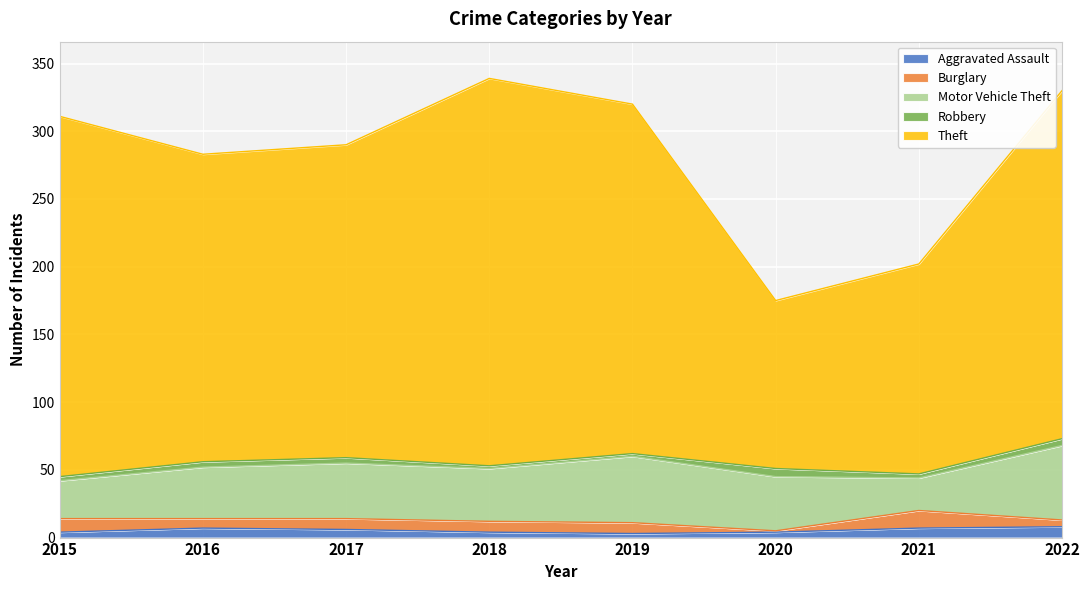

In Motor Vehicle Theft, how many points are higher than both neighbors (excluding endpoints)?

2